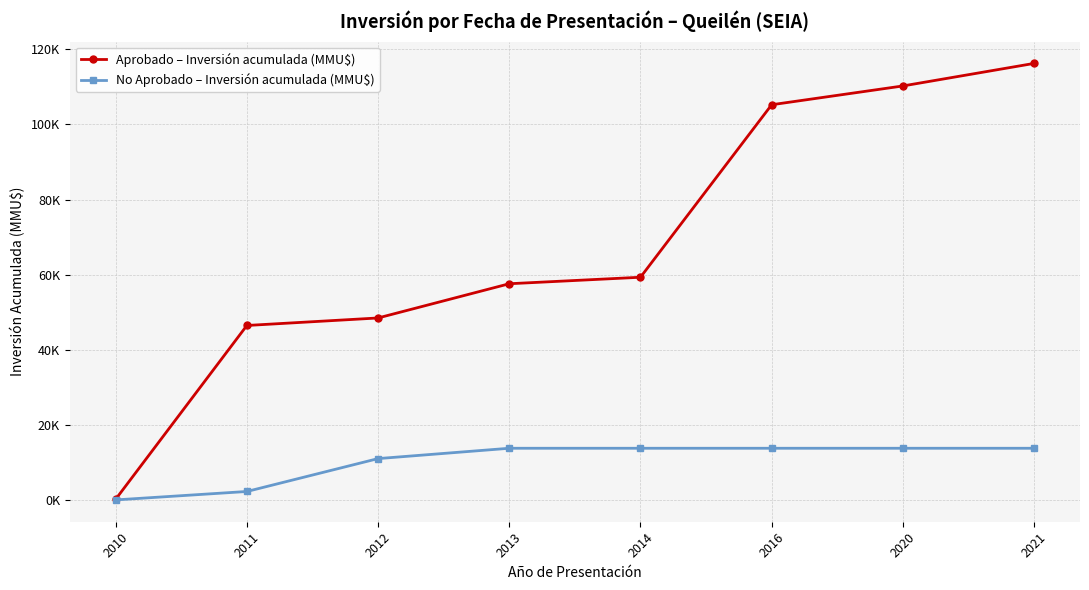

True or false: Aprobado – Inversión acumulada (MMU$) and No Aprobado – Inversión acumulada (MMU$) intersect in this chart.

False